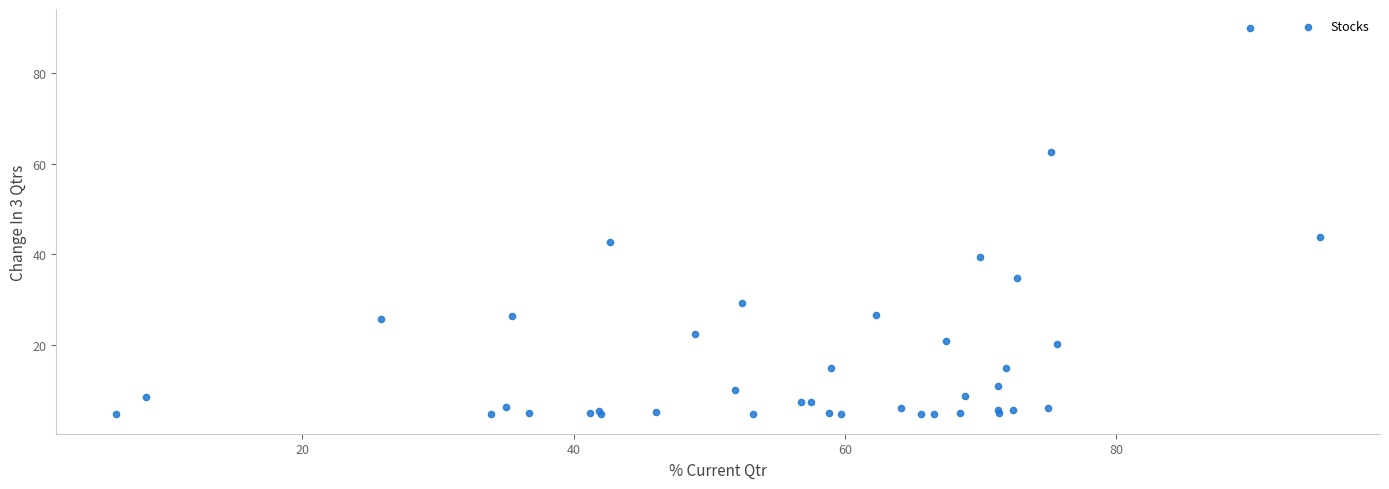

What Y value in the scatter plot is closest to 47?

43.7